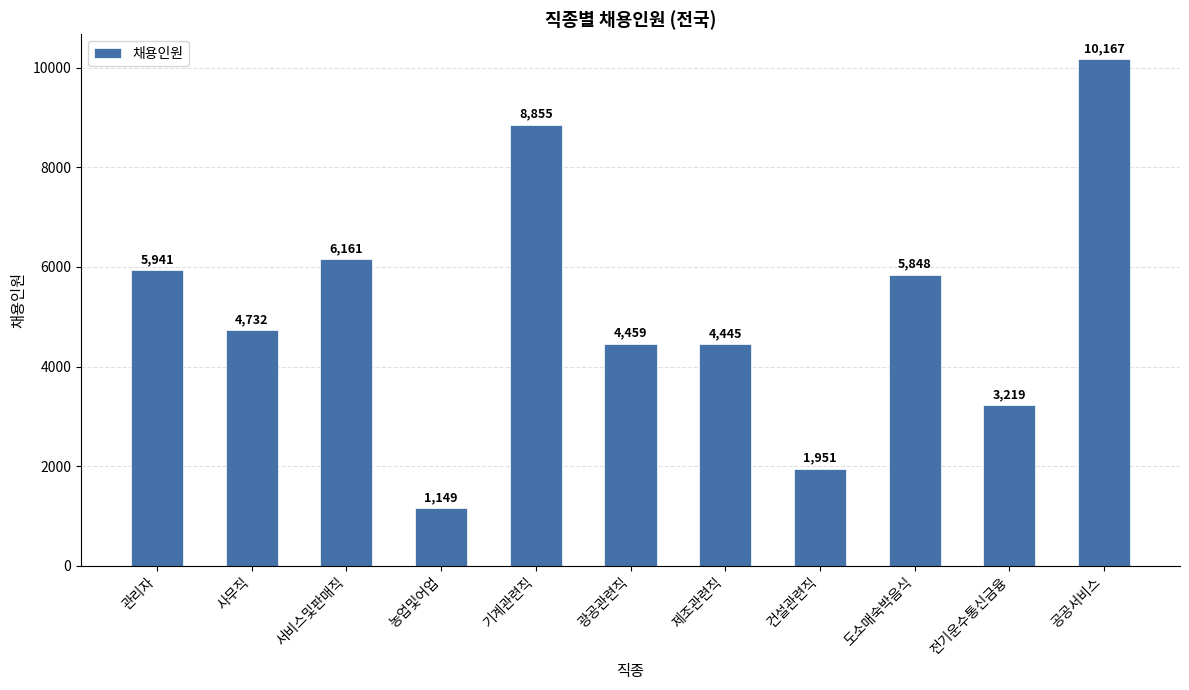

Where does the data first go above 4732?

관리자